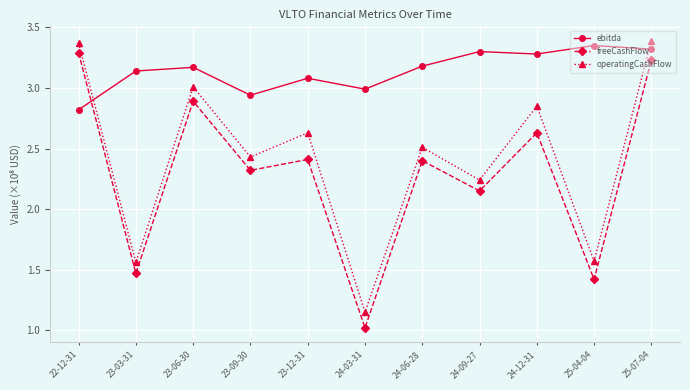

At which label does ebitda reach its minimum?

22-12-31